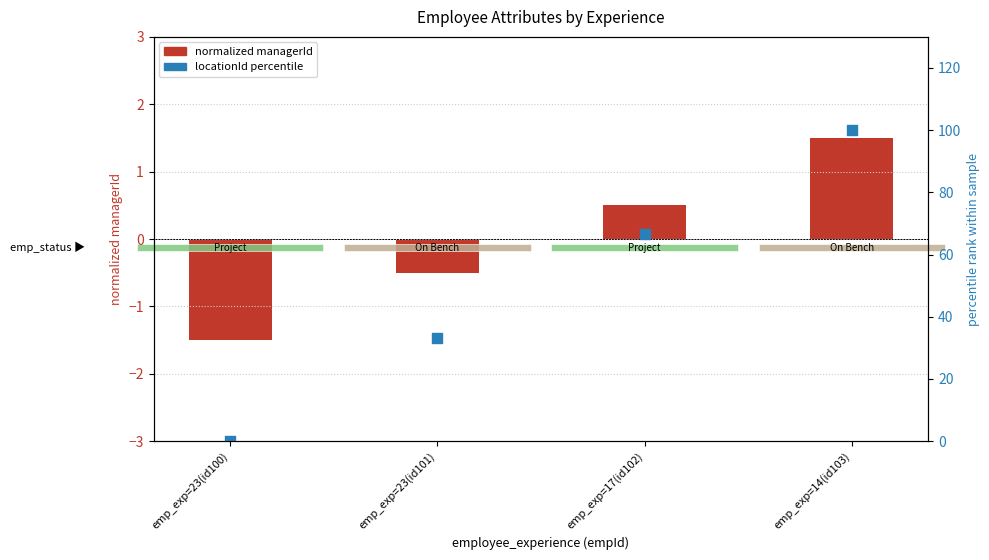

Which series has the widest spread of Y values?

locationId percentile